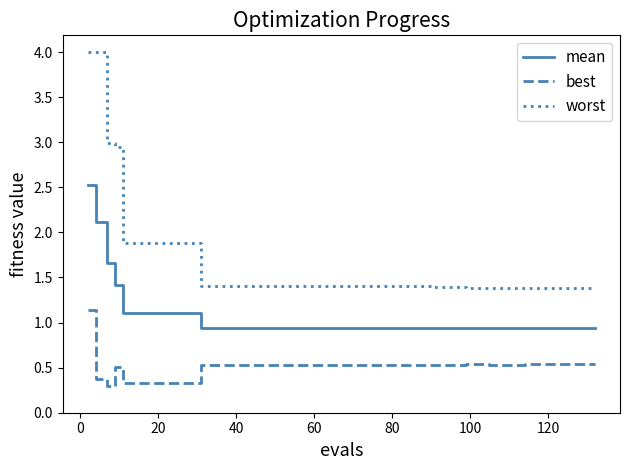

Which series has the largest total across all categories?

worst